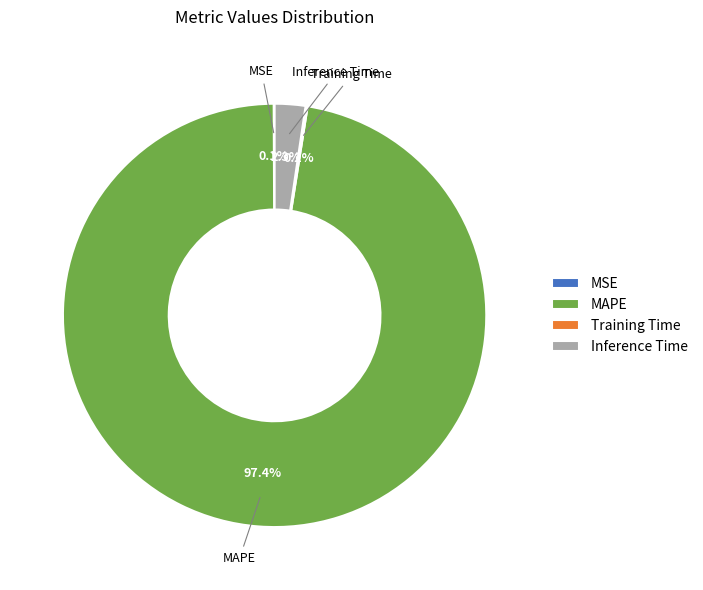

To the nearest percent, what portion does MAPE represent?

97%